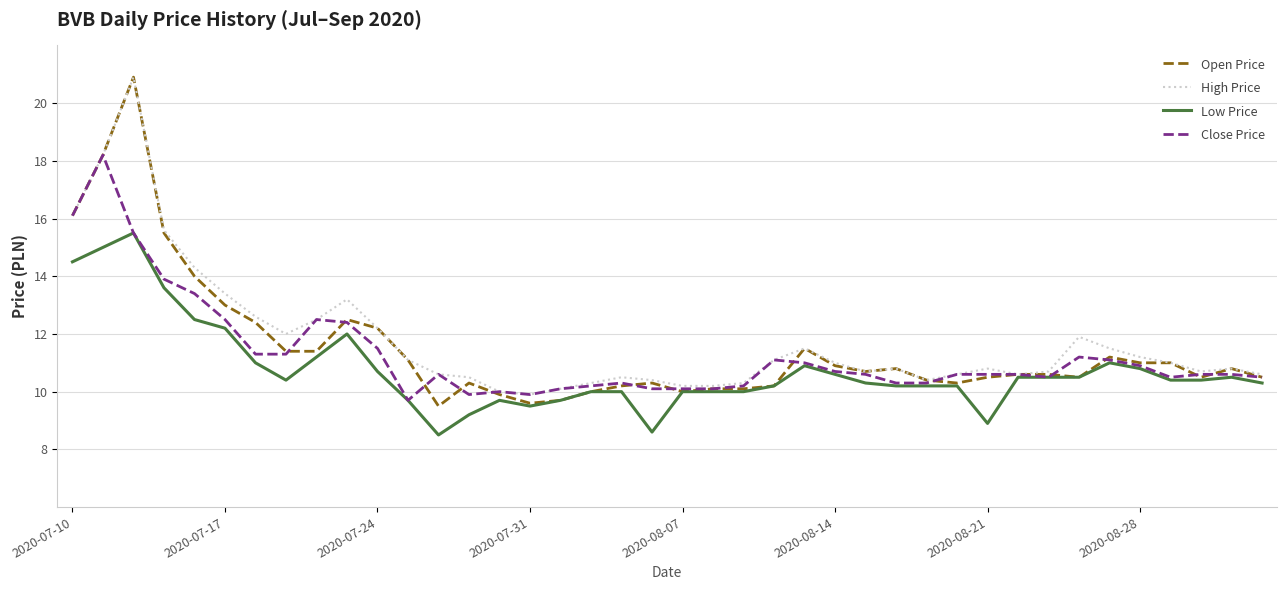

What is the smallest value displayed?

8.5